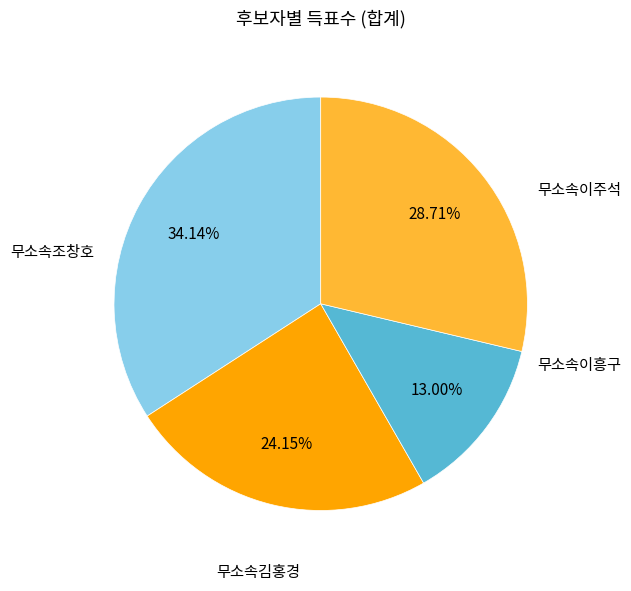

Is there a majority slice in this chart?

No